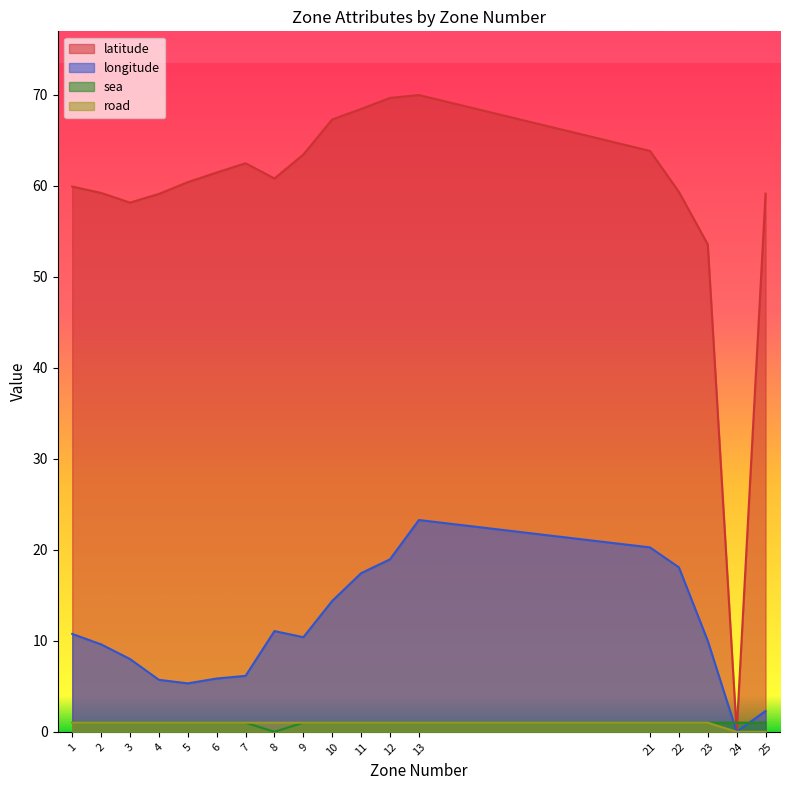

Does the chart have visible grid lines?

No